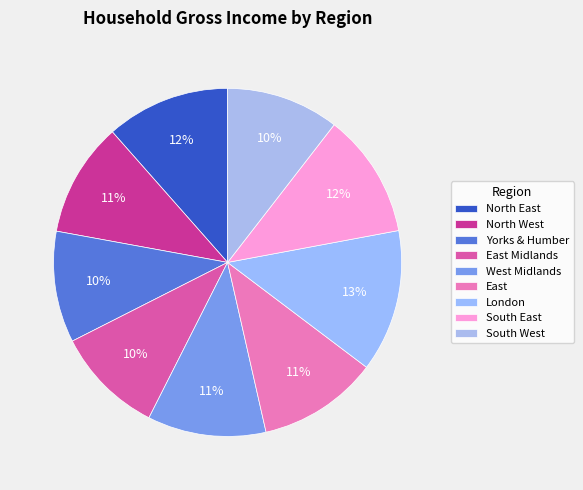

What percentage is NOT represented by North West?

89.4%